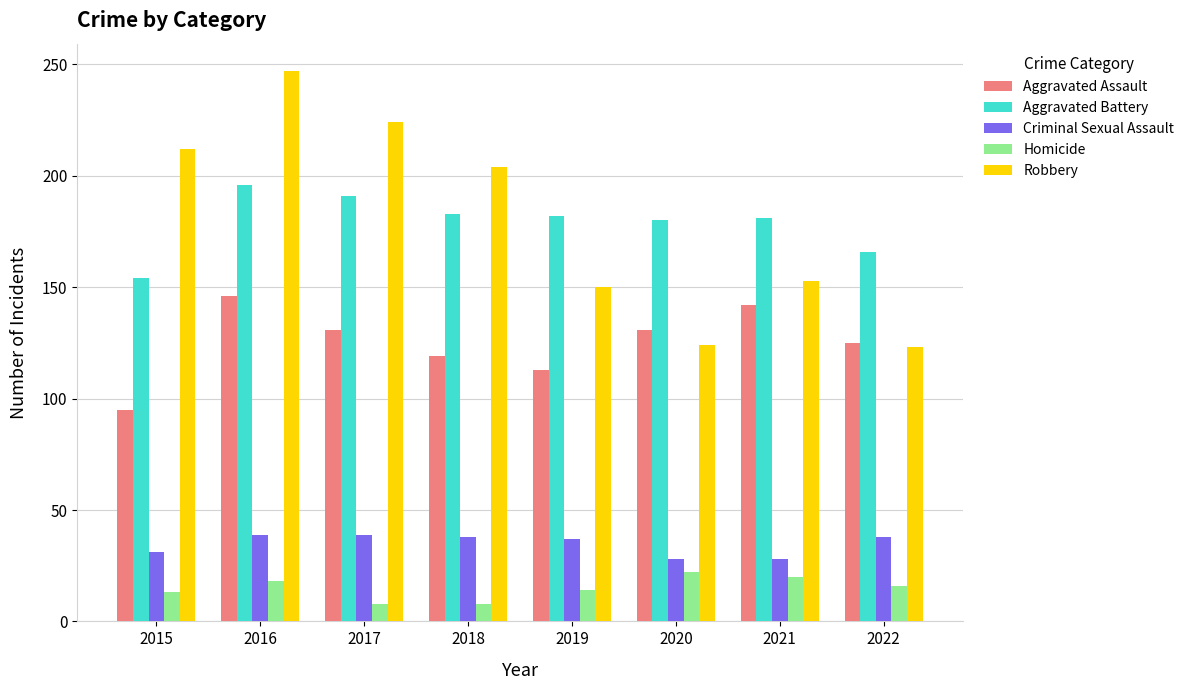

At which label does Robbery first exceed 204?

2015